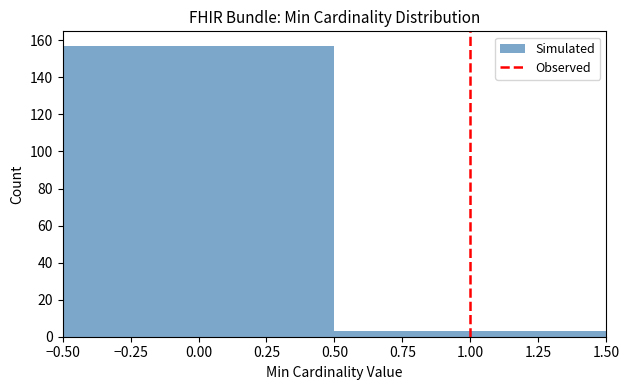

Reading left to right, list every bar in this chart as the range it spans on the x-axis followed by its height. The values are not printed on the chart, so give them approximately, as read against the axis.

-0.50 to 0.50: 158
0.50 to 1.50: 4